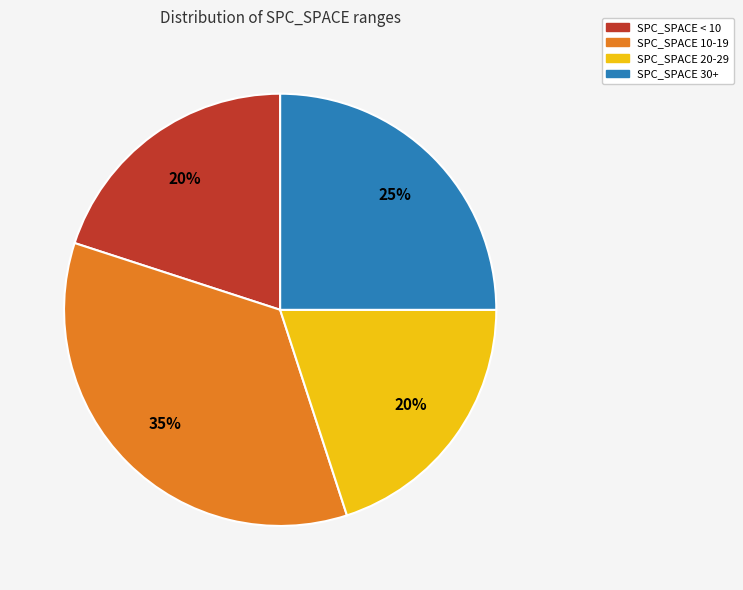

How many slices are in this pie chart?

4